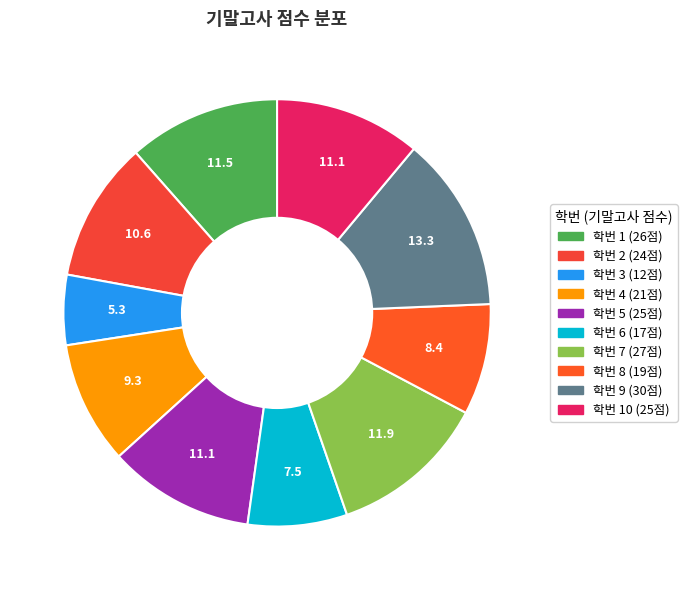

Count the number of slices in the pie.

10